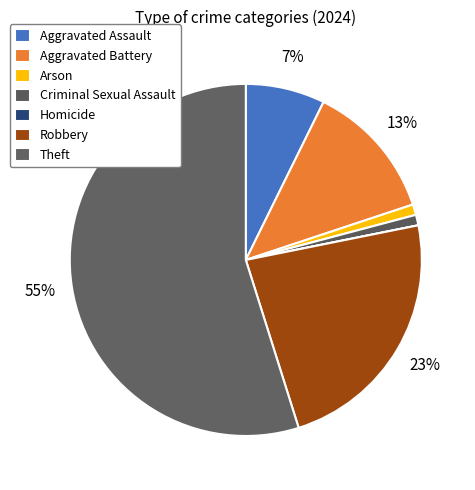

What is the largest slice in the pie chart?

Theft